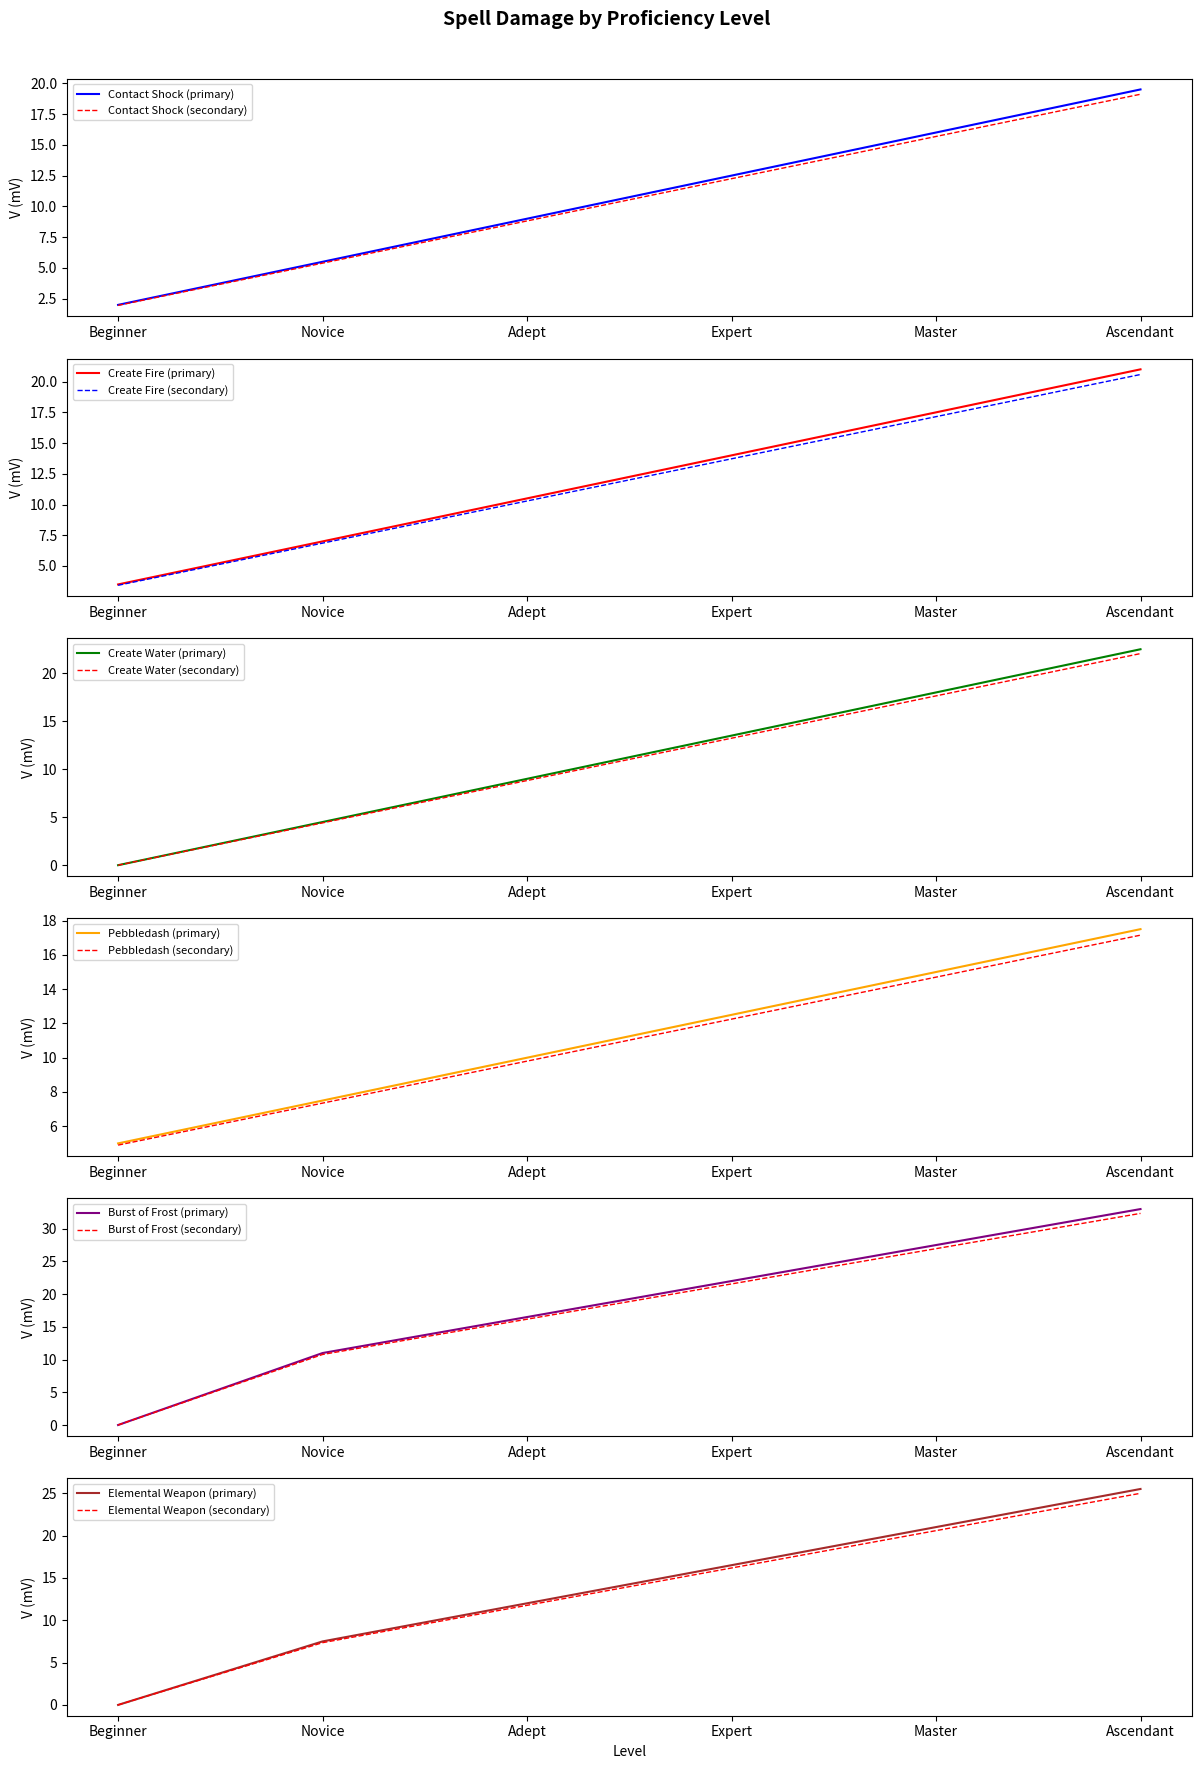

At which label does Burst of Frost first exceed 22?

Master